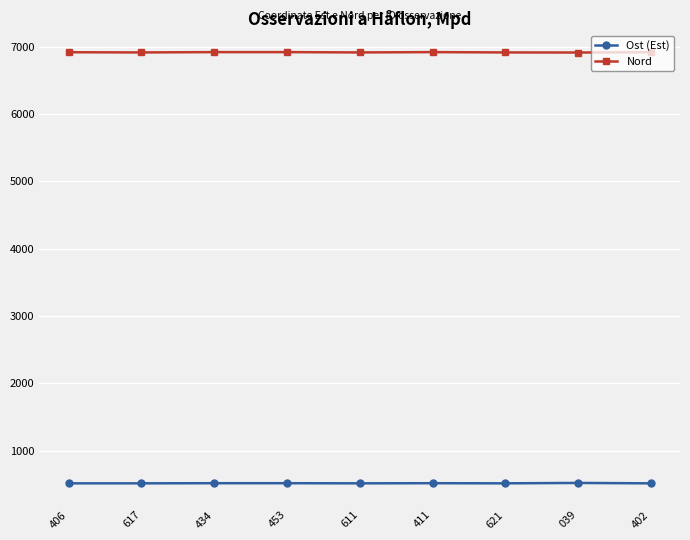

What is the difference between the highest and lowest values at 453?

6399.6